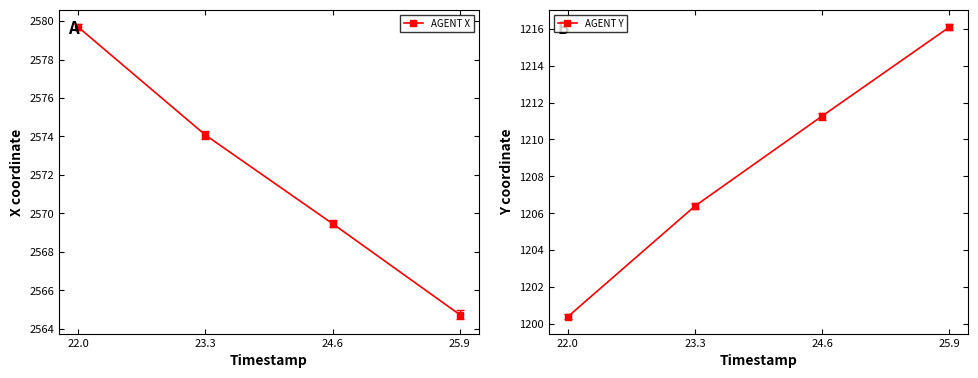

True or false: AGENT Y and AGENT X intersect in this chart.

False